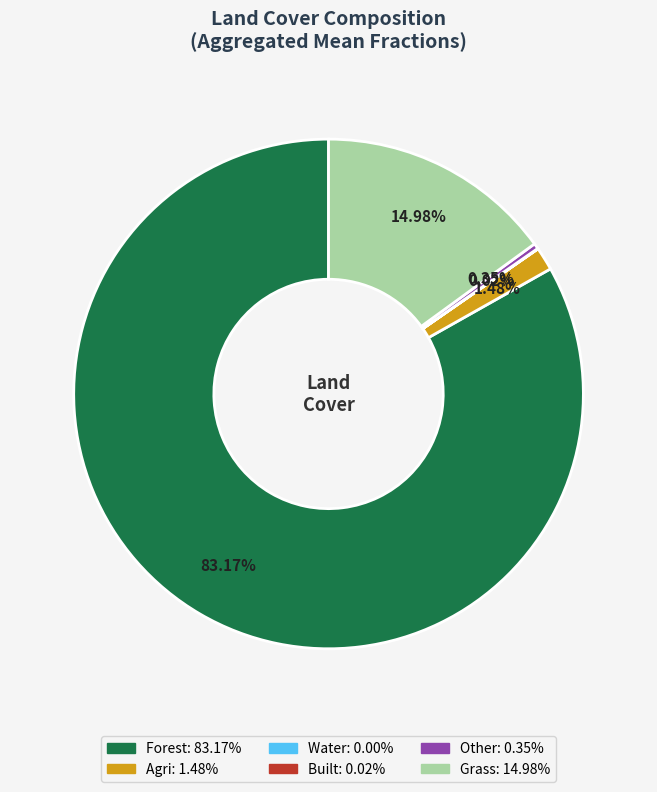

Is there any slice that represents more than half of the pie?

Yes